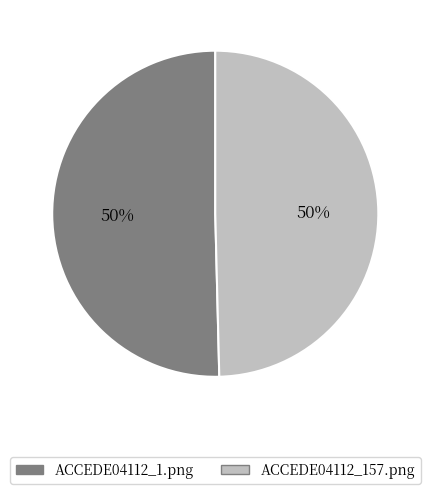

To the nearest percent, what is the average slice percentage?

50%